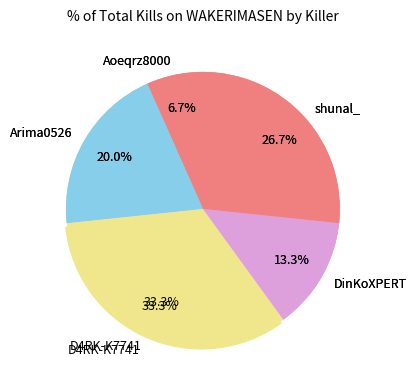

Is the sum of DinKoXPERT and Arima0526 greater than half?

No